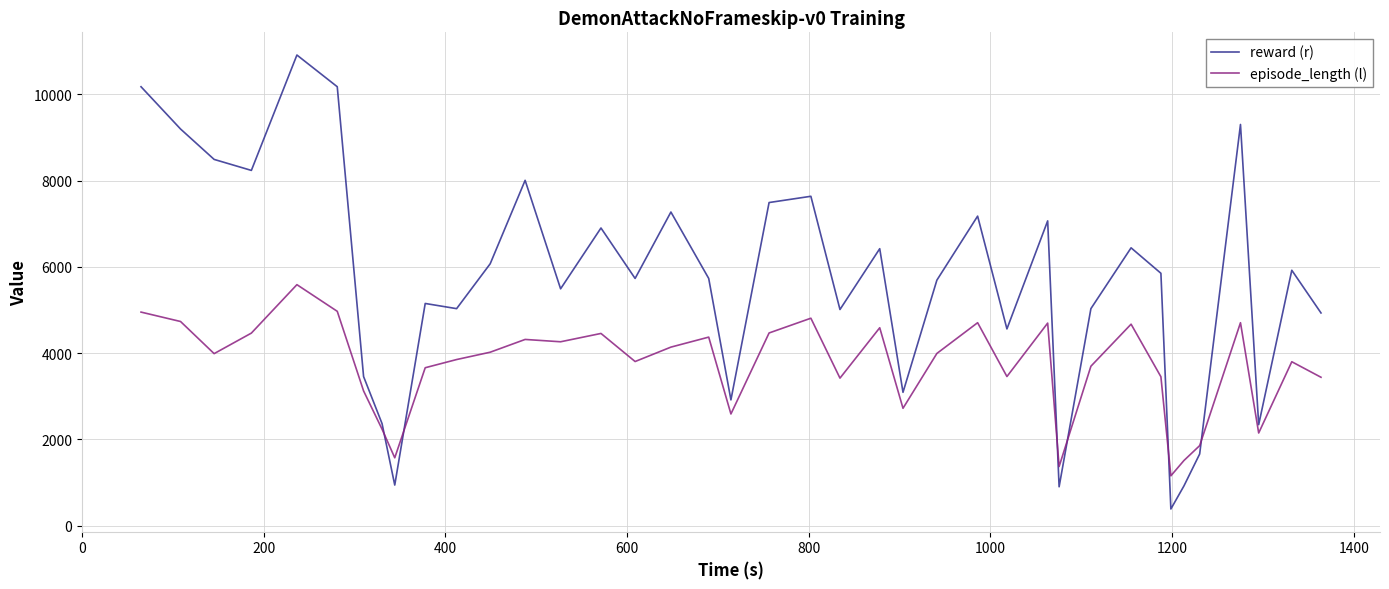

What is the lowest value of the reward (r) series?

385